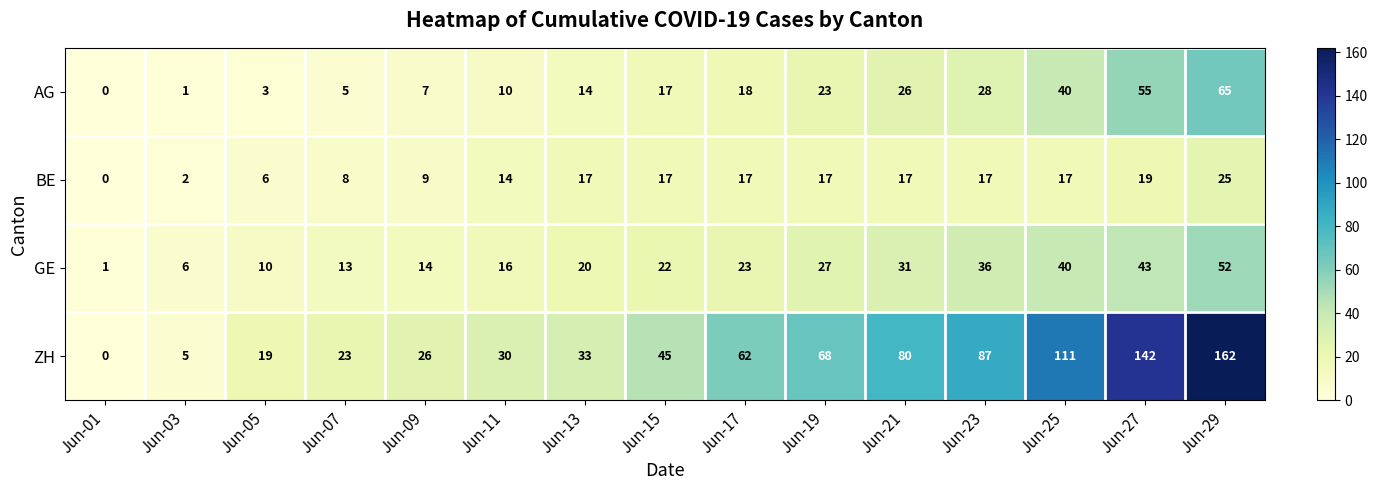

What is the sum of all GE values?

354